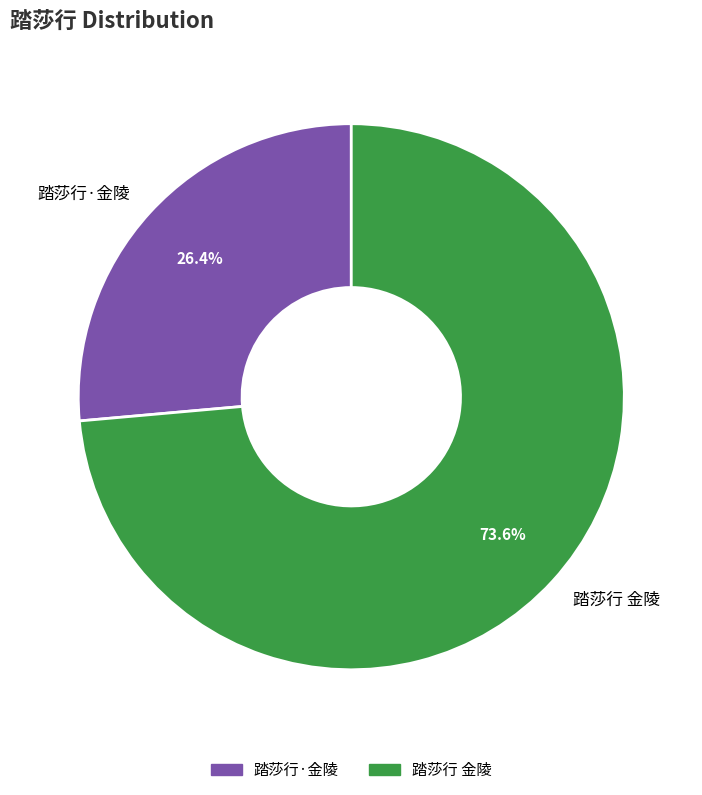

Do 踏莎行 金陵 and 踏莎行·金陵 together represent more than half of the pie?

Yes